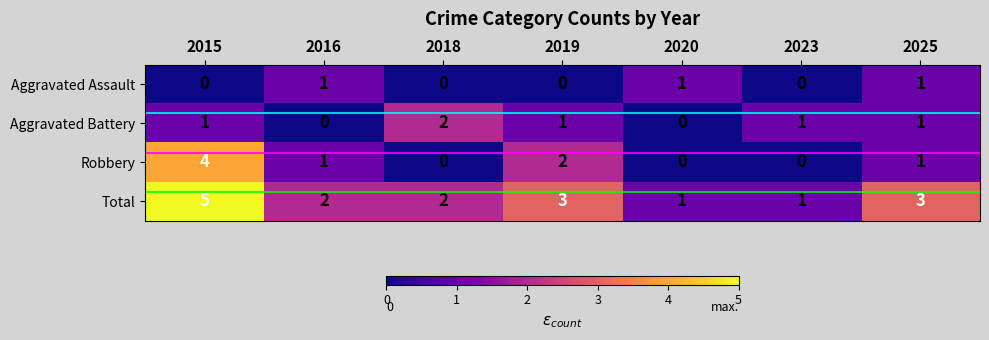

What is the approximate value of Total at 2015?

5